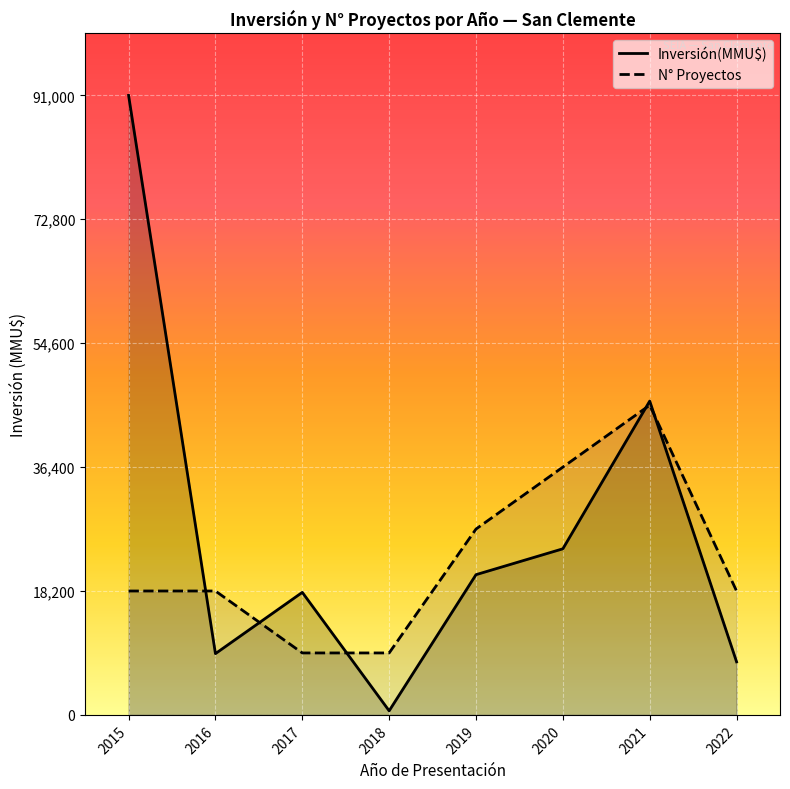

What is the minimum value for N° Proyectos?

9100